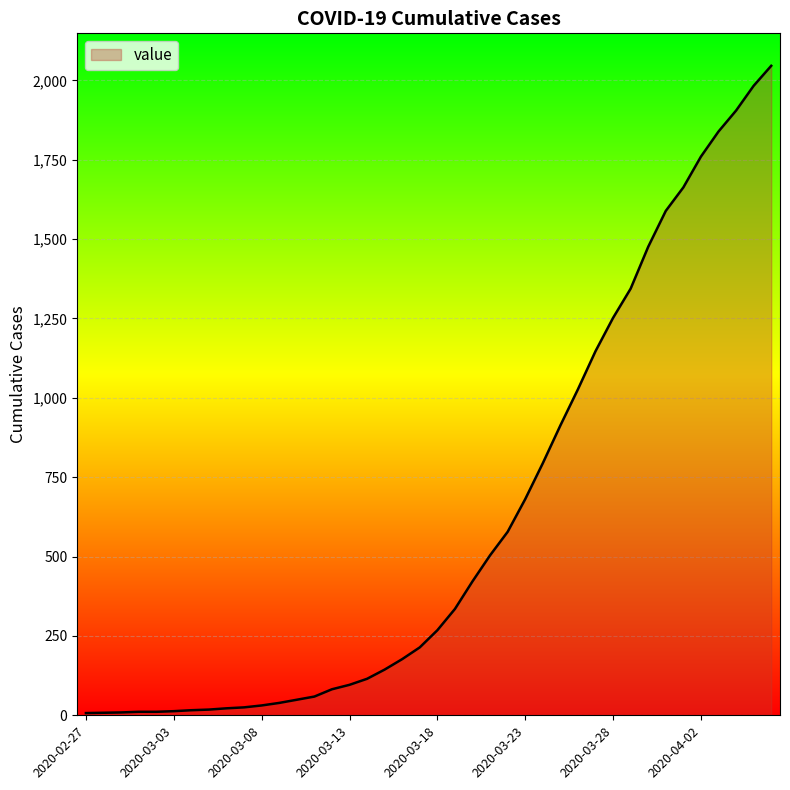

What is the difference between the maximum and minimum values?

2039